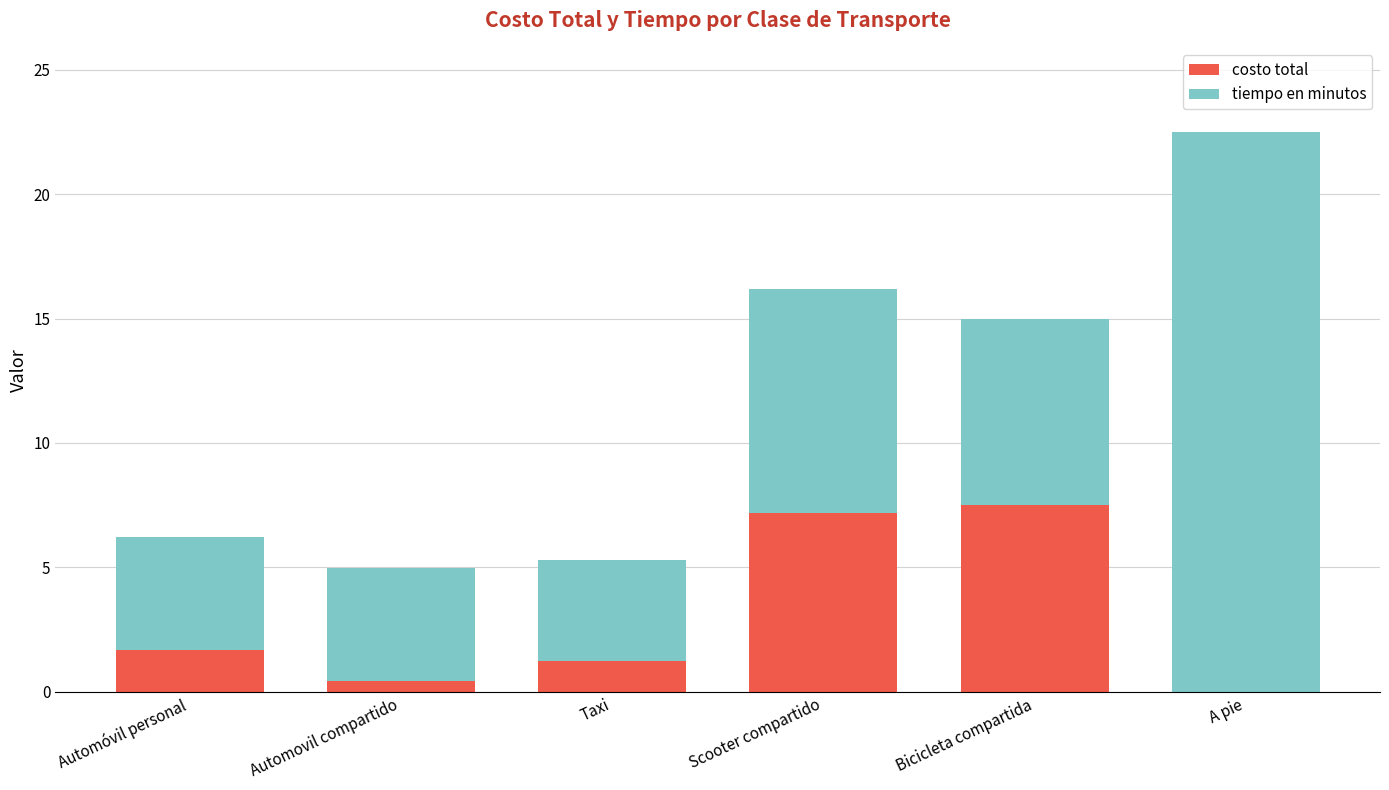

The value of costo total at Taxi is 1.2. True or false?

True